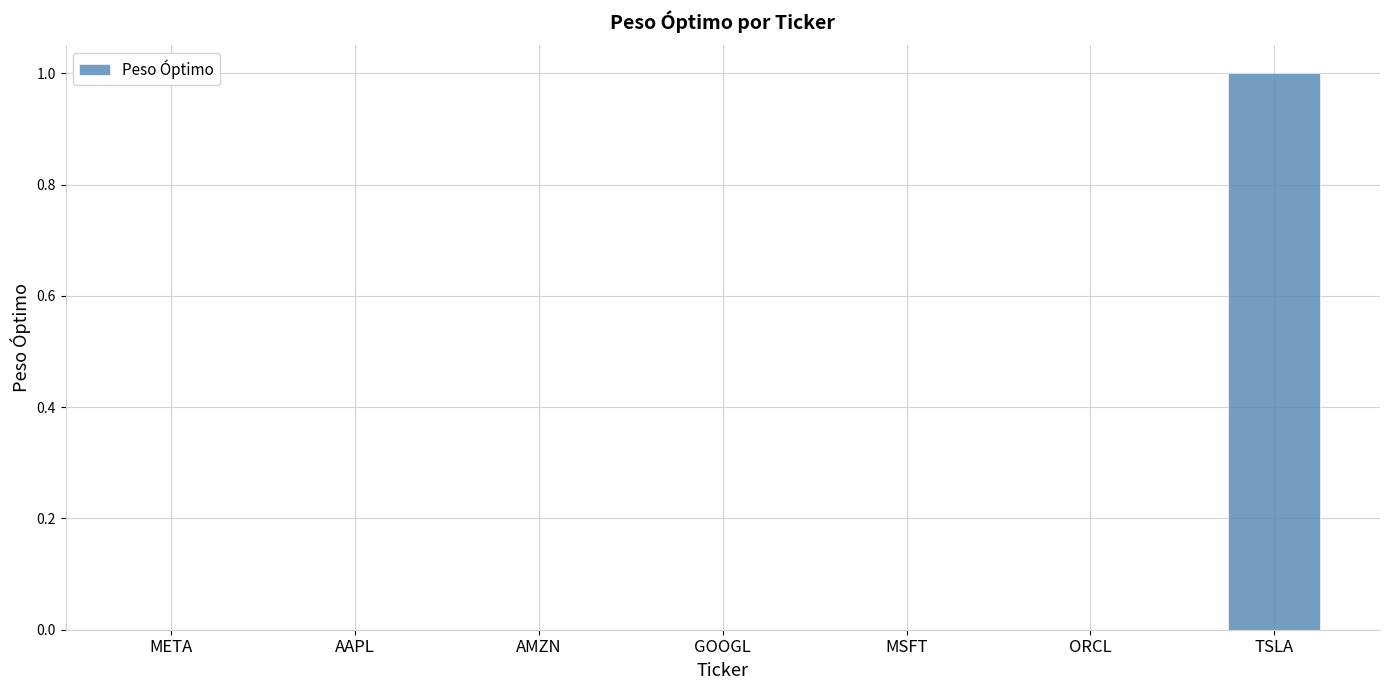

Are the bars grouped side by side (vs. stacked)?

No